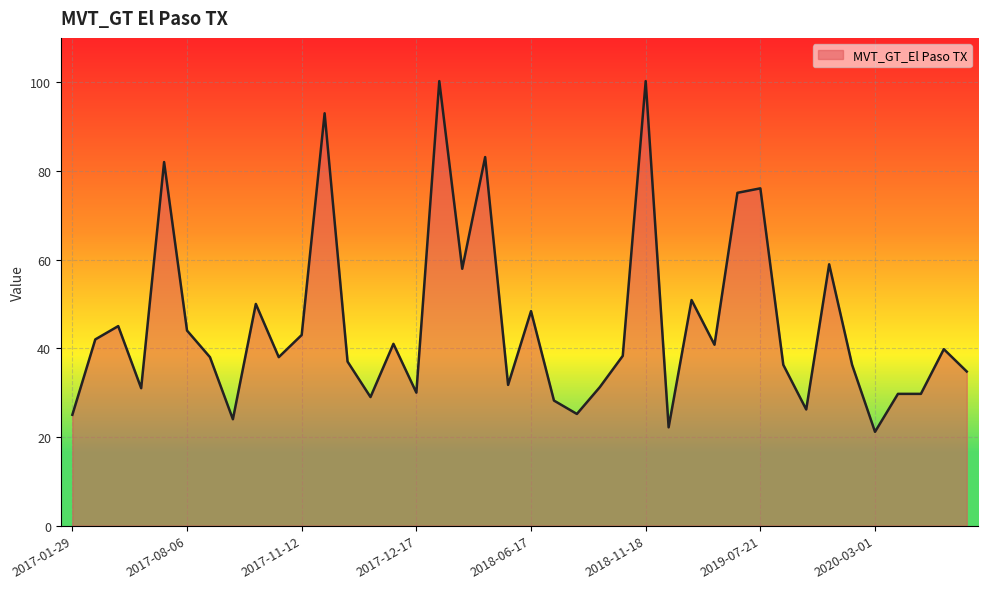

What is the smallest value displayed?

21.2